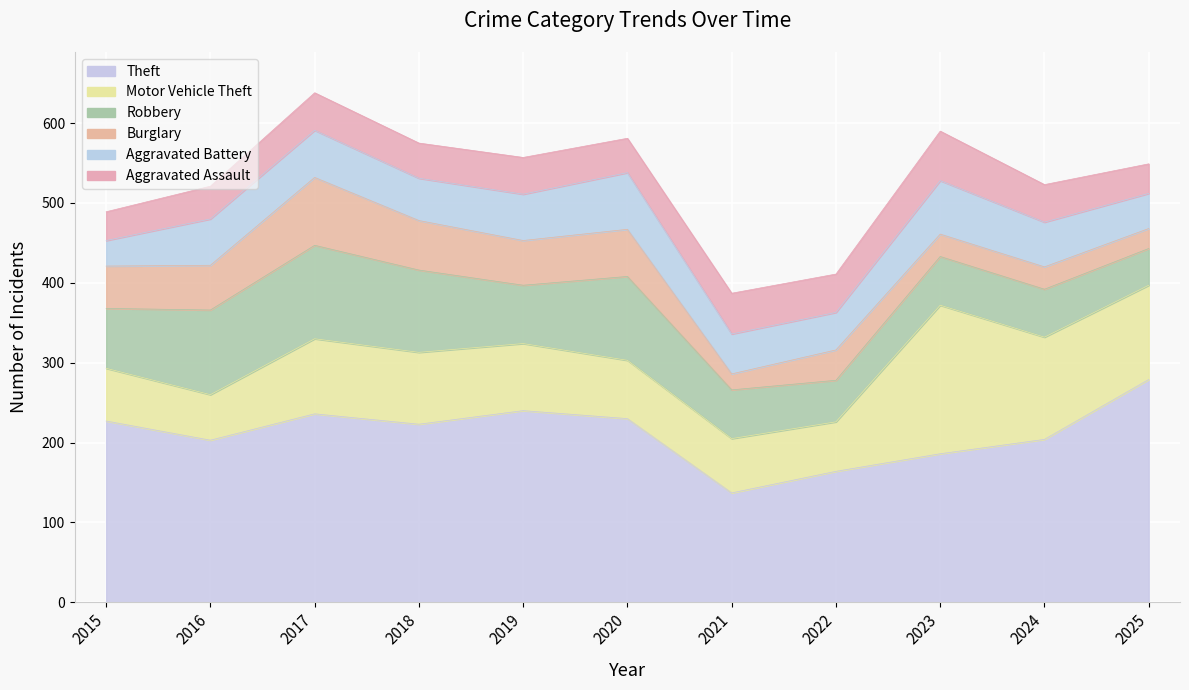

How many data points in Aggravated Battery are less than 56?

5